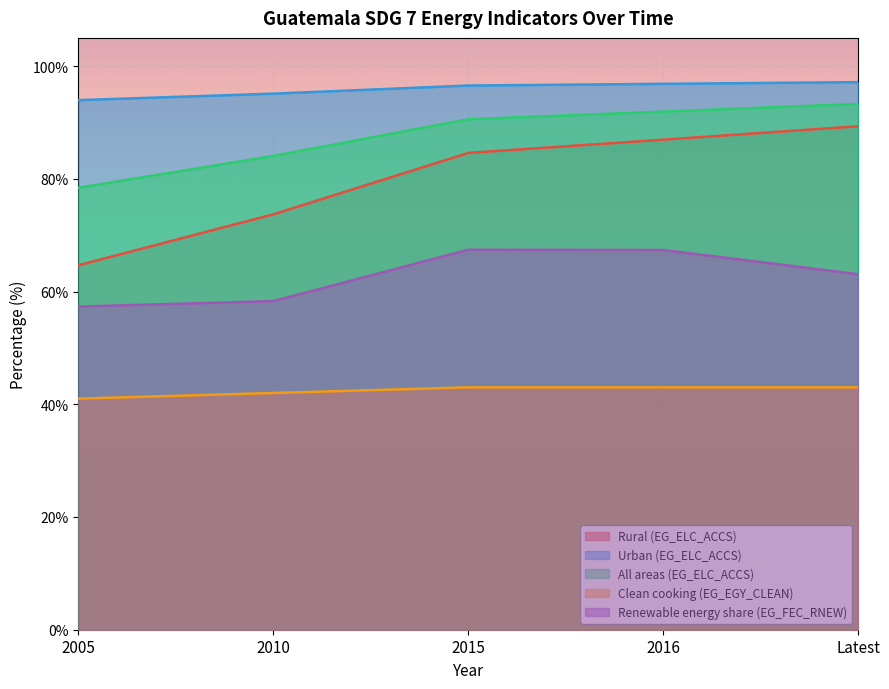

How many lines are shown in the chart?

5